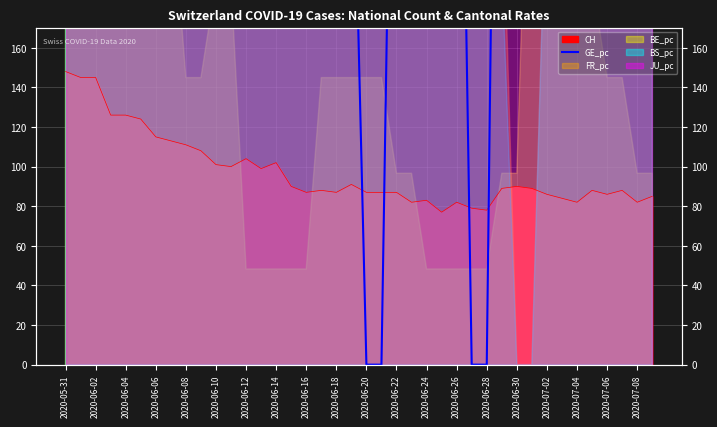

What is the difference between the second highest and minimum values?

784.4